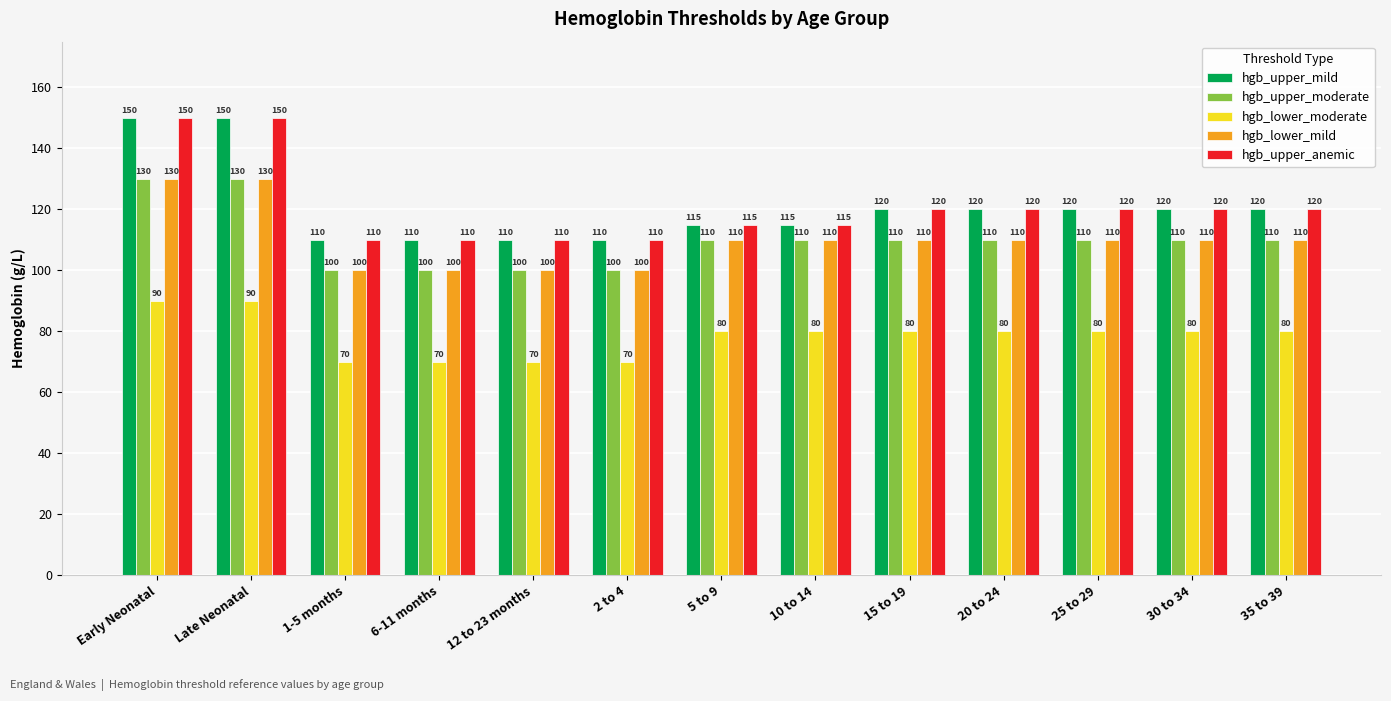

At which label does hgb_lower_moderate first exceed 80?

Early Neonatal